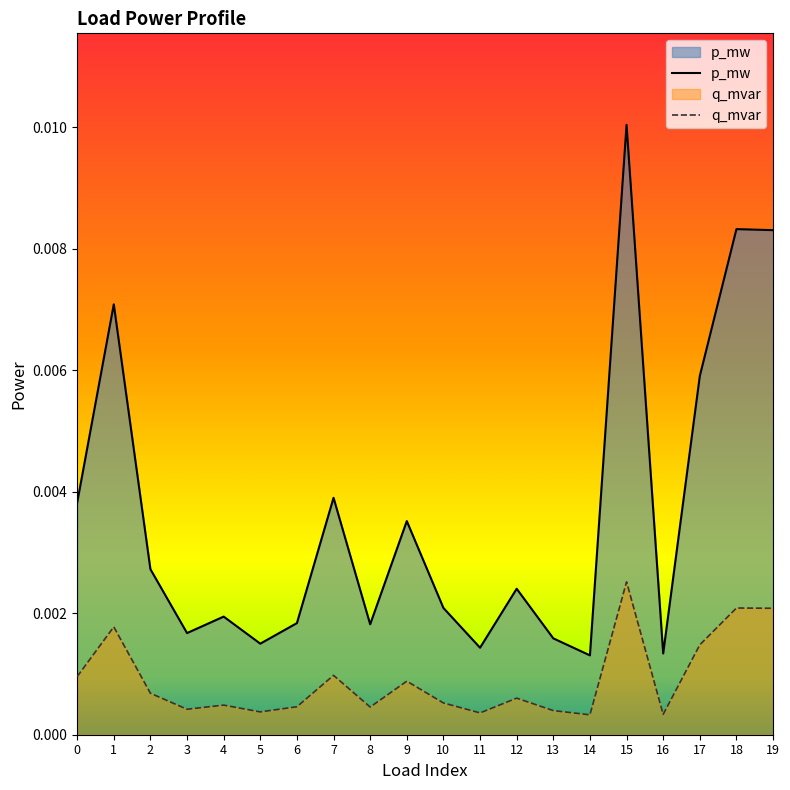

Where is the first local minimum for q_mvar?

3